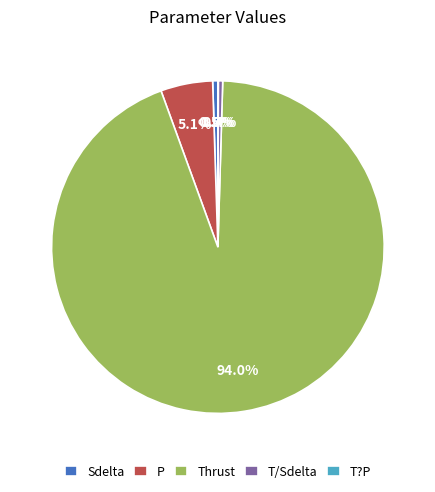

To the nearest percent, what is the difference between the largest and smallest slice percentages?

94%